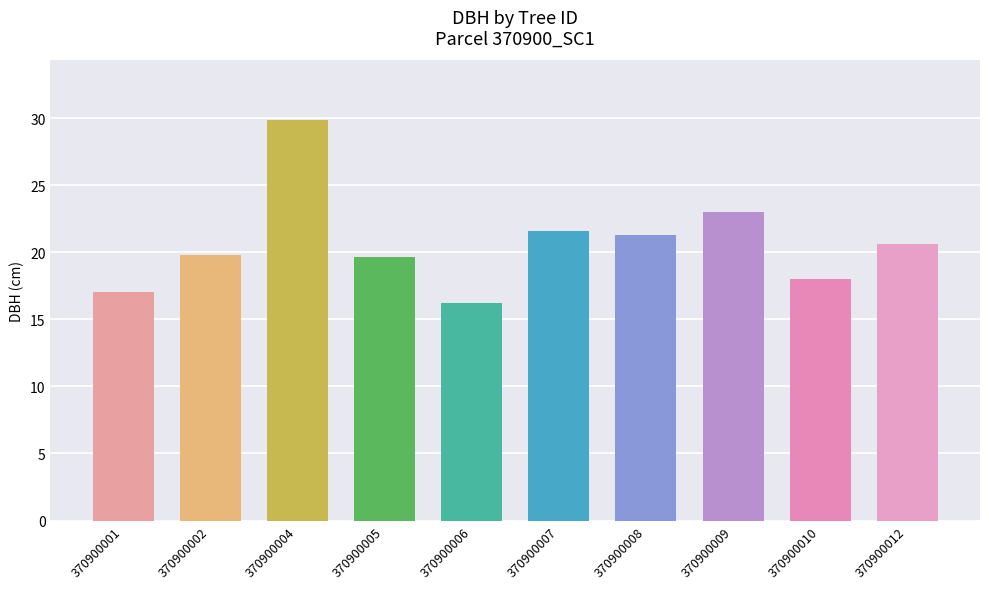

What is the value of the 8th bar from the left?

23.0